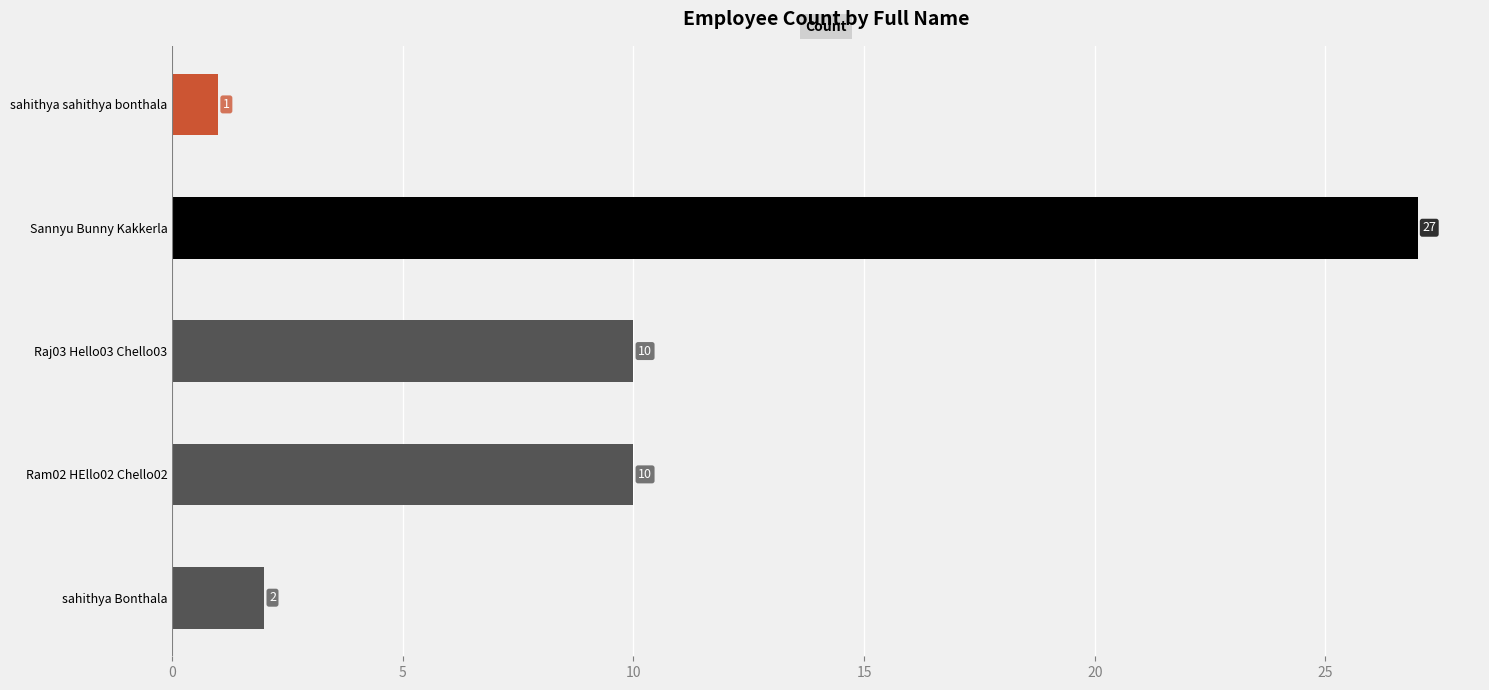

What is the sum of the values at sahithya sahithya bonthala and sahithya Bonthala?

3